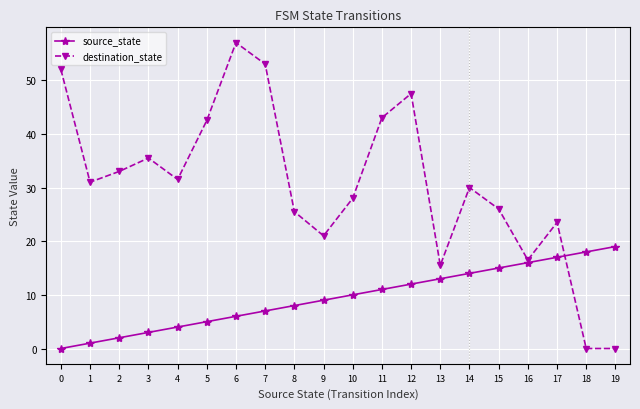

Which series changed the most between 3 and 16?

destination_state